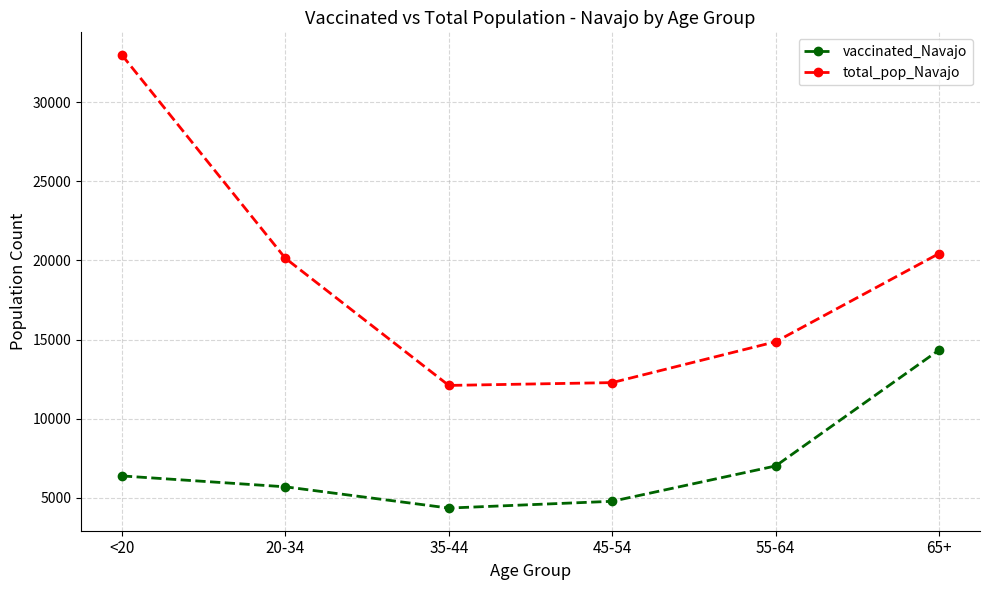

What position from the left is <20?

1